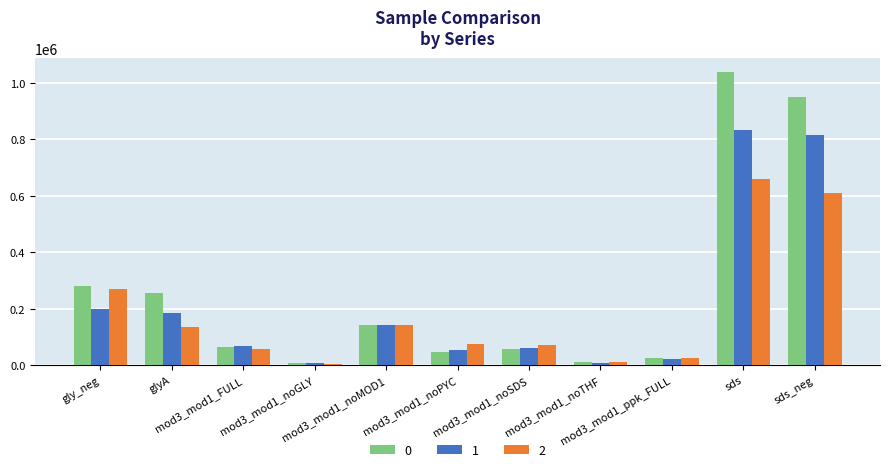

What is the maximum value shown in the chart?

1036182.4